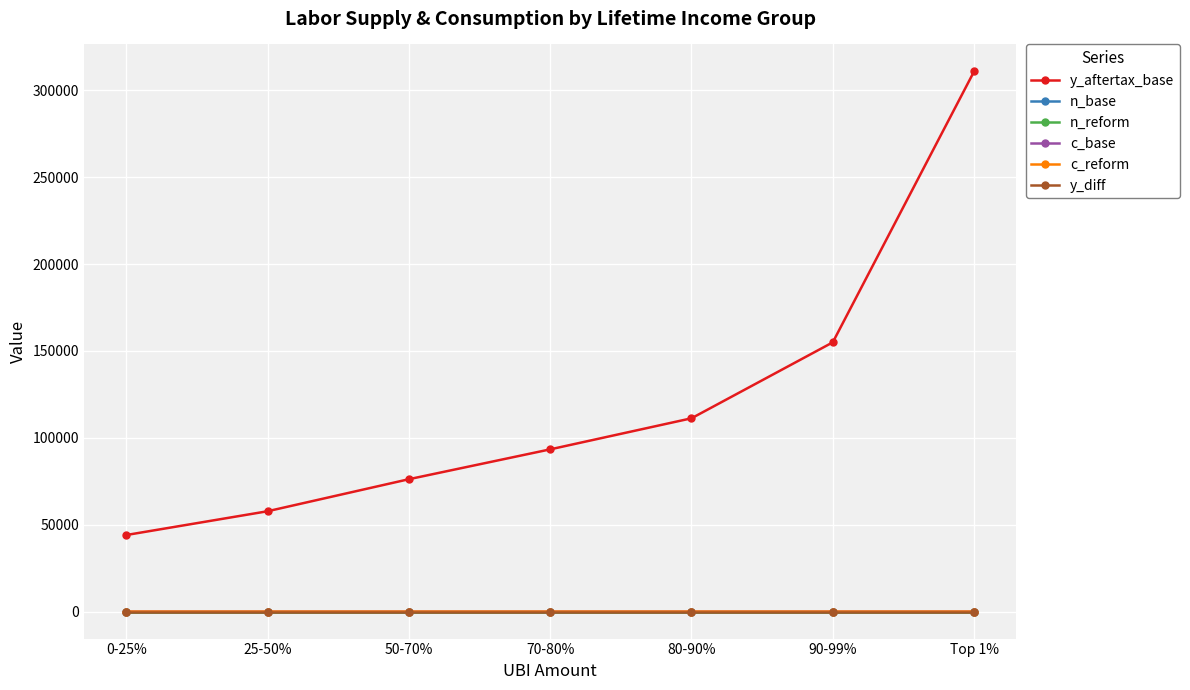

Which series has the largest range (max minus min)?

y_aftertax_base